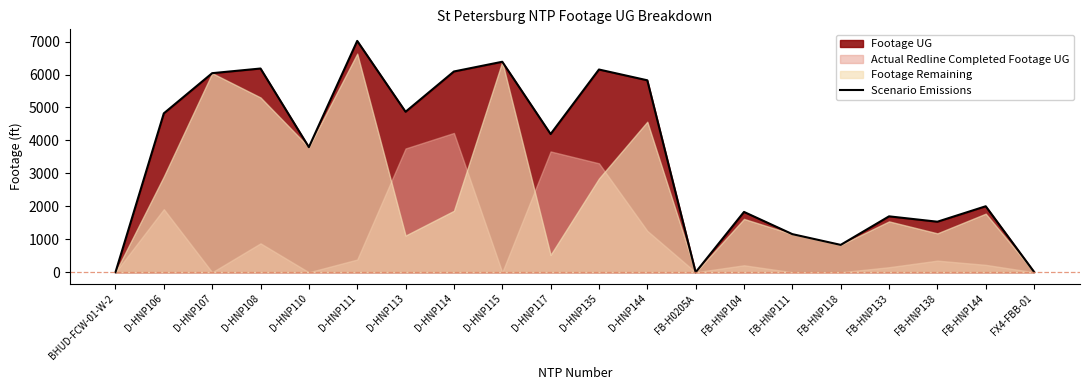

Reading right to left, what are all the values shown in this chart?

11	2003	1534	1697	831	1157	1831	0	5825	6152	4194	6387	6092	4870	7020	3796	6182	6041	4822	0